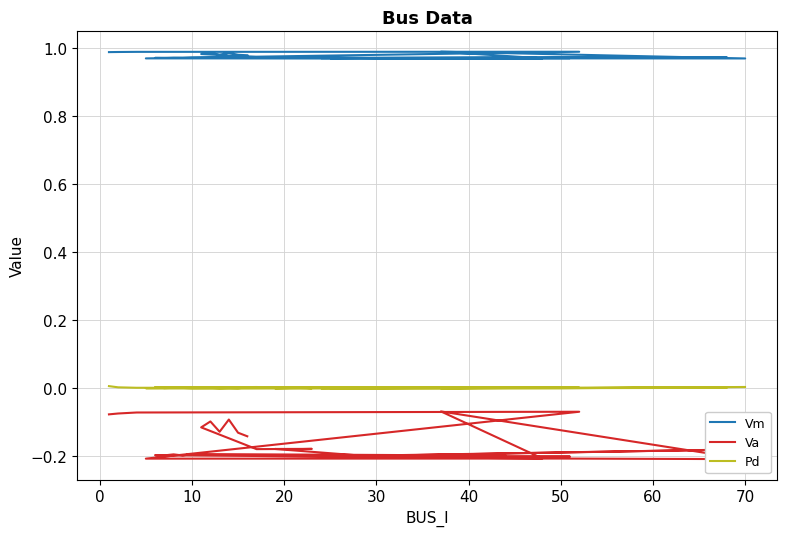

What are all the series names shown in the legend?

Vm, Va, Pd